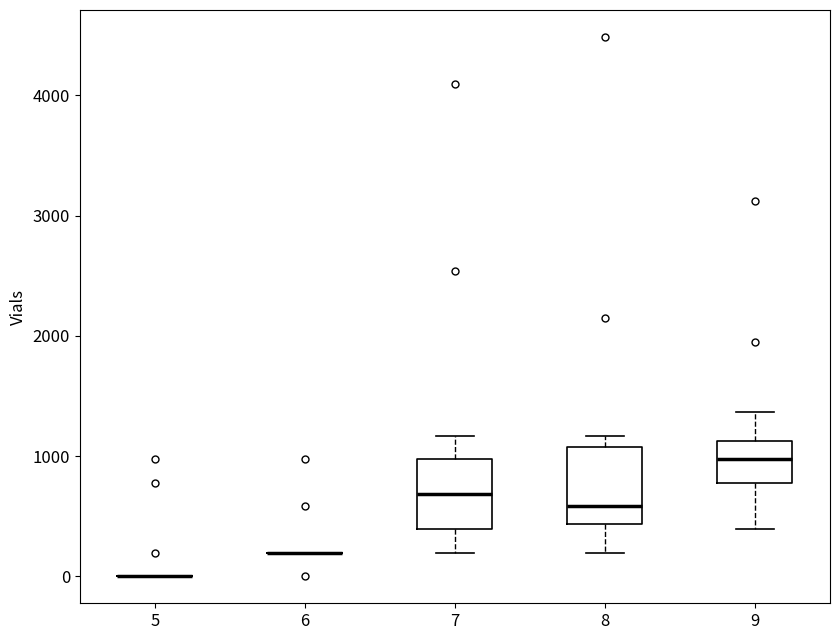

Reading left to right, read every box against the y-axis: the position of its median line, the range the box covers, and the ends of its whiskers. The values are not printed on the chart, so give them approximately, as read against the axis.

5: box collapsed to a line at 0, whiskers 0 to 0
6: box collapsed to a line at 200, whiskers 200 to 200
7: median 700, box 400 to 1000, whiskers 200 to 1200
8: median 600, box 400 to 1100, whiskers 200 to 1200
9: median 1000, box 800 to 1100, whiskers 400 to 1400